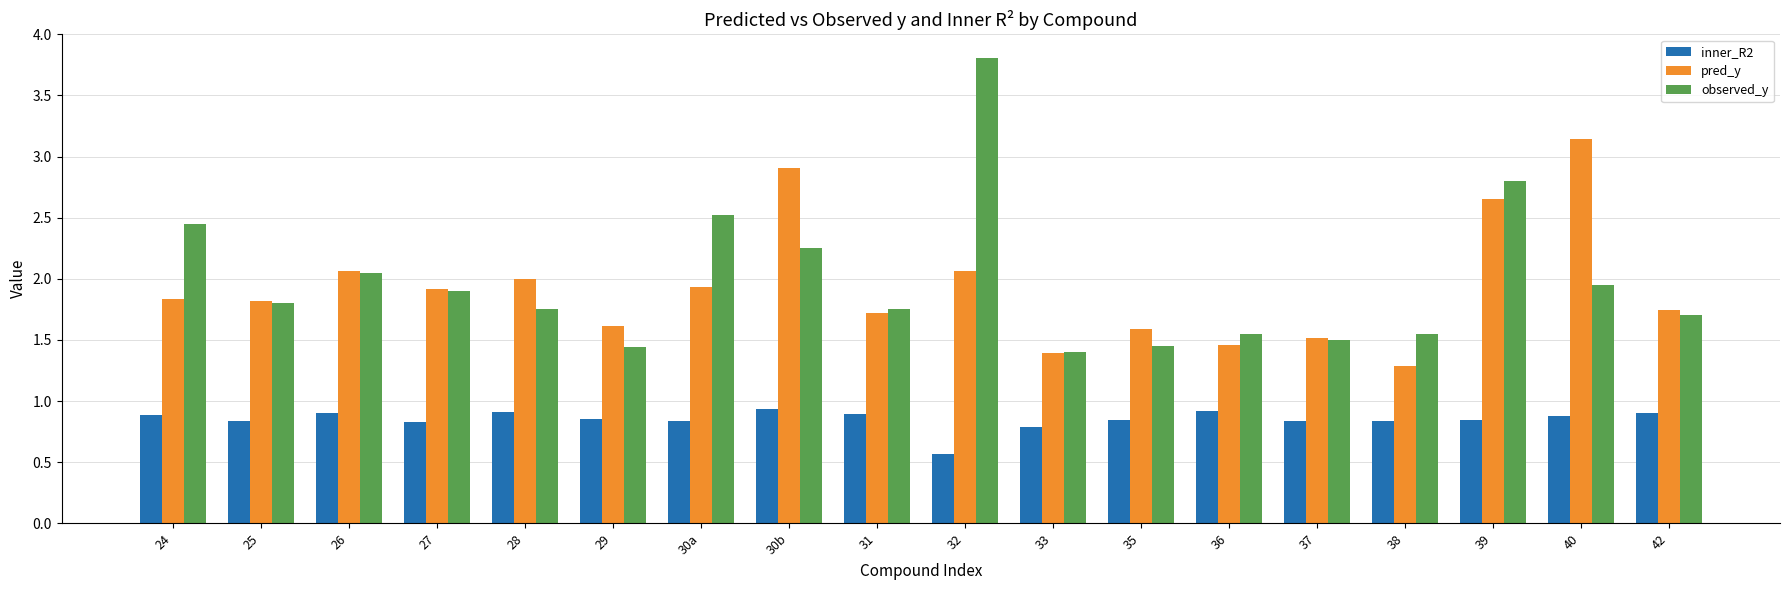

What are all the series names shown in the legend?

inner_R2, pred_y, observed_y